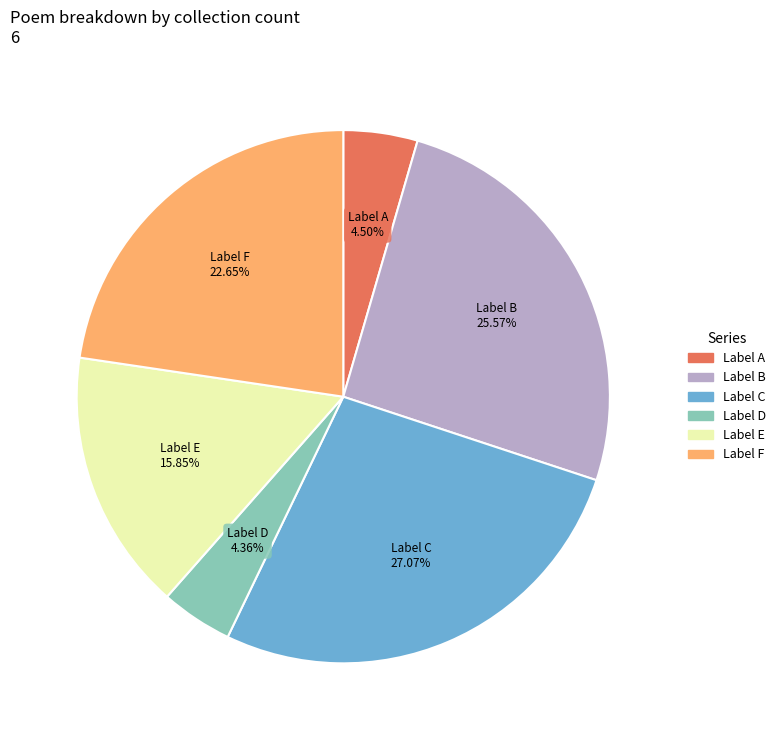

Approximately how many times larger is the value at Label C compared to Label F?

1.2